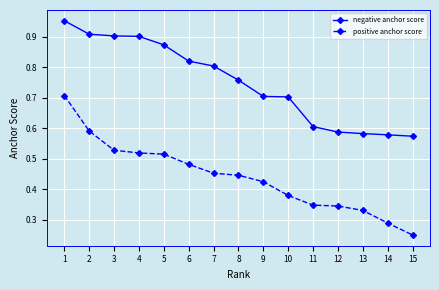

True or false: positive anchor score has more than 1 points higher than both neighbors.

False